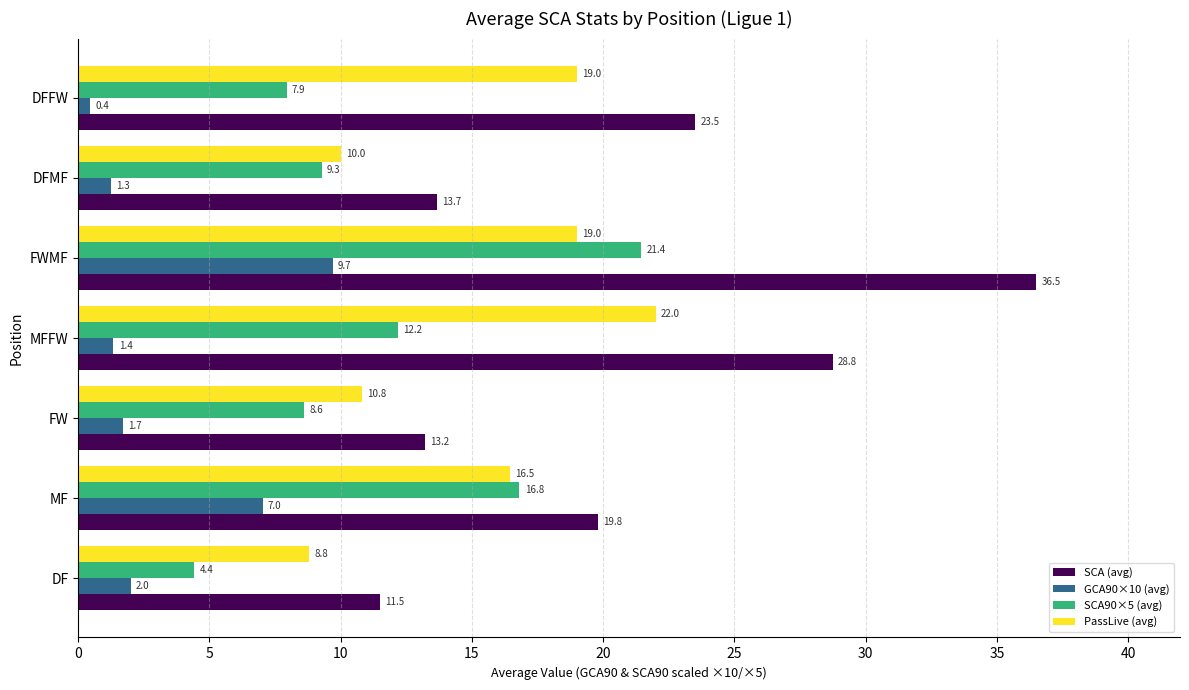

Which series changed the most between MFFW and DFMF?

SCA (avg)